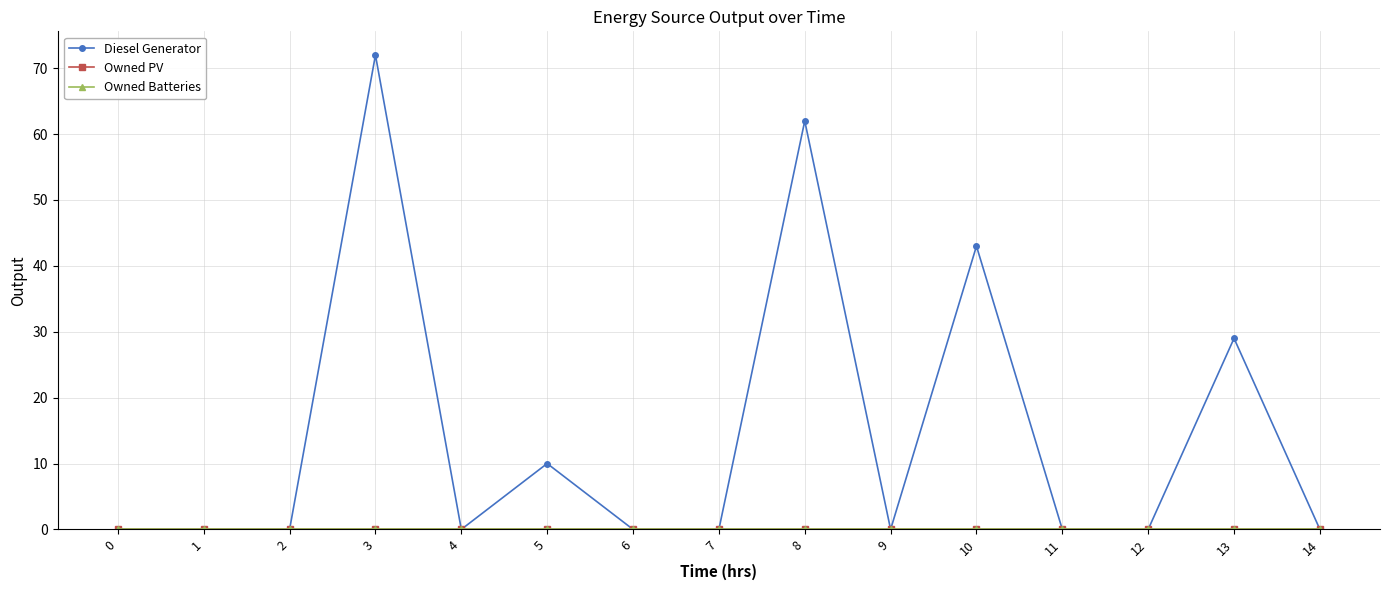

Does the chart have visible grid lines?

Yes